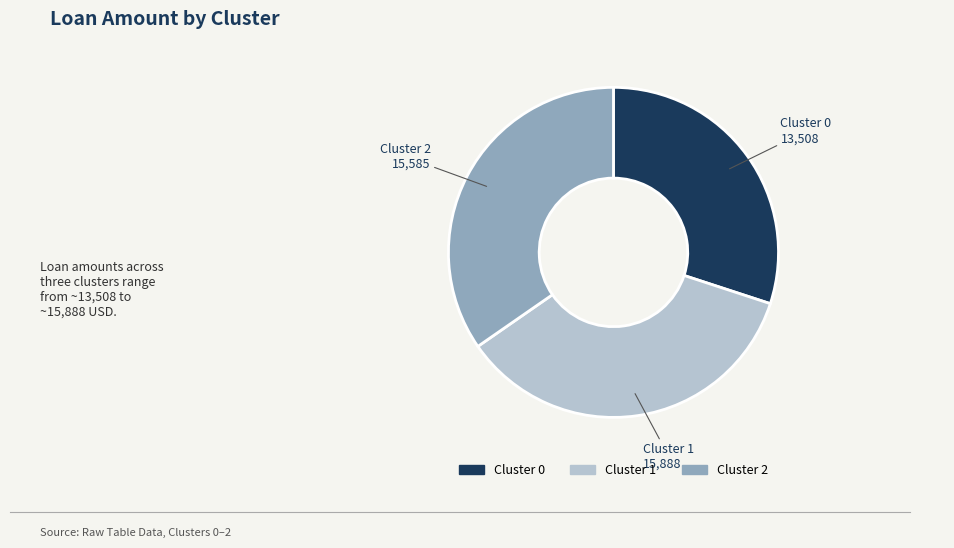

How many slices are in this pie chart?

3